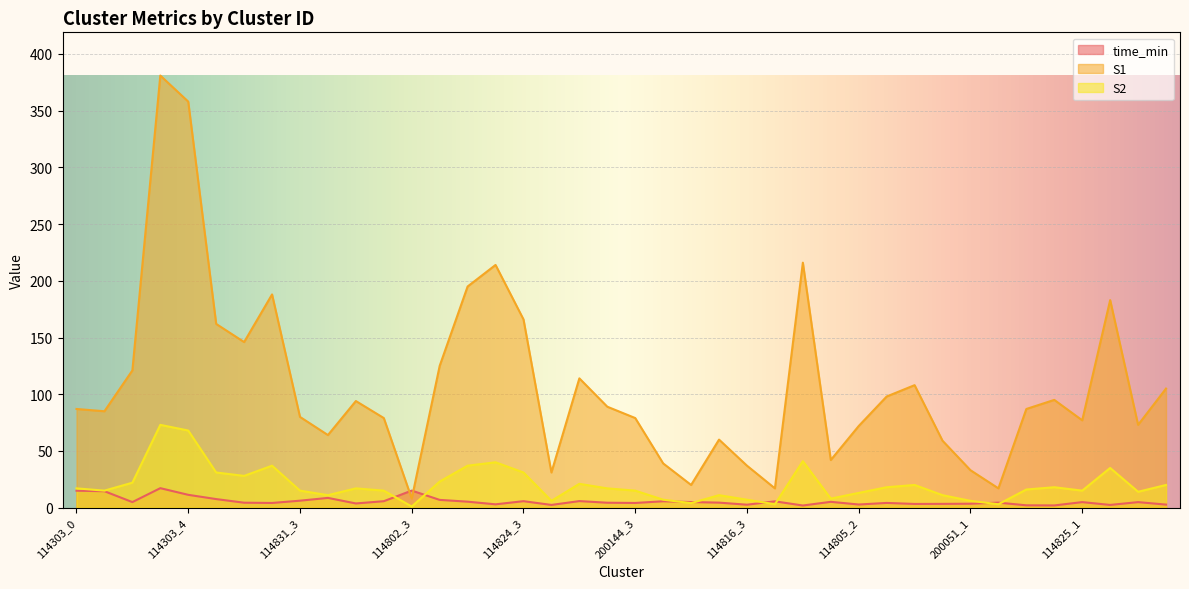

Reading left to right, extract all data points from this chart.

time_min: 114303_0=14.9	114303_1=14.5	114303_2=4.9	114303_3=17.2	114303_4=11.3	114831_0=7.5	114831_1=4.4	114831_2=4.1	114831_3=6.1	114802_0=8.6	114802_1=3.7	114802_2=5.7	114802_3=15.1	114824_0=6.8	114824_1=5.3	114824_2=2.9	114824_3=5.7	200144_0=2.4	200144_1=5.8	200144_2=4.3	200144_3=4.1	114816_0=5.6	114816_1=5.0	114816_2=4.4	114816_3=2.6	114816_4=5.6	114805_0=1.9	114805_1=5.1	114805_2=2.8	114805_3=4.2	114805_4=3.3	200051_0=3.3	200051_1=3.5	200051_2=4.4	200051_3=2.1	114825_0=1.9	114825_1=4.9	114825_2=2.4	114825_3=4.9	114825_4=2.7
S1: 114303_0=87.0	114303_1=85.0	114303_2=121.0	114303_3=381.0	114303_4=358.0	114831_0=162.0	114831_1=146.0	114831_2=188.0	114831_3=80.0	114802_0=64.0	114802_1=94.0	114802_2=79.0	114802_3=8.0	114824_0=125.0	114824_1=195.0	114824_2=214.0	114824_3=166.0	200144_0=31.0	200144_1=114.0	200144_2=89.0	200144_3=79.0	114816_0=39.0	114816_1=20.0	114816_2=60.0	114816_3=37.0	114816_4=17.0	114805_0=216.0	114805_1=42.0	114805_2=72.0	114805_3=98.0	114805_4=108.0	200051_0=59.0	200051_1=33.0	200051_2=17.0	200051_3=87.0	114825_0=95.0	114825_1=77.0	114825_2=183.0	114825_3=73.0	114825_4=105.0
S2: 114303_0=17.0	114303_1=15.0	114303_2=22.0	114303_3=73.0	114303_4=68.0	114831_0=31.0	114831_1=28.0	114831_2=37.0	114831_3=15.0	114802_0=11.0	114802_1=17.0	114802_2=15.0	114802_3=1.0	114824_0=23.0	114824_1=37.0	114824_2=40.0	114824_3=31.0	200144_0=6.0	200144_1=21.0	200144_2=17.0	200144_3=15.0	114816_0=7.0	114816_1=4.0	114816_2=11.0	114816_3=7.0	114816_4=3.0	114805_0=41.0	114805_1=8.0	114805_2=13.0	114805_3=18.0	114805_4=20.0	200051_0=11.0	200051_1=6.0	200051_2=3.0	200051_3=16.0	114825_0=18.0	114825_1=15.0	114825_2=35.0	114825_3=14.0	114825_4=20.0